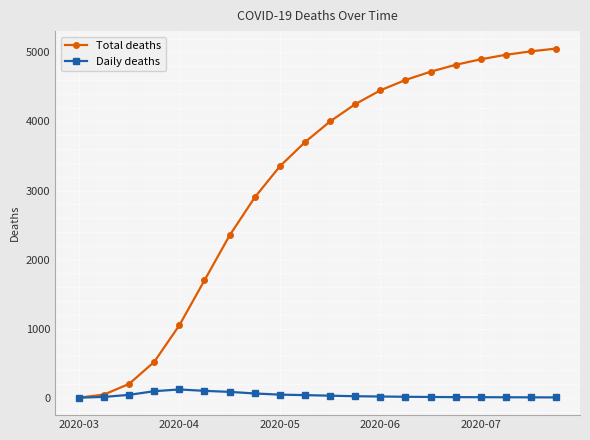

Which series has the largest total across all categories?

Total deaths